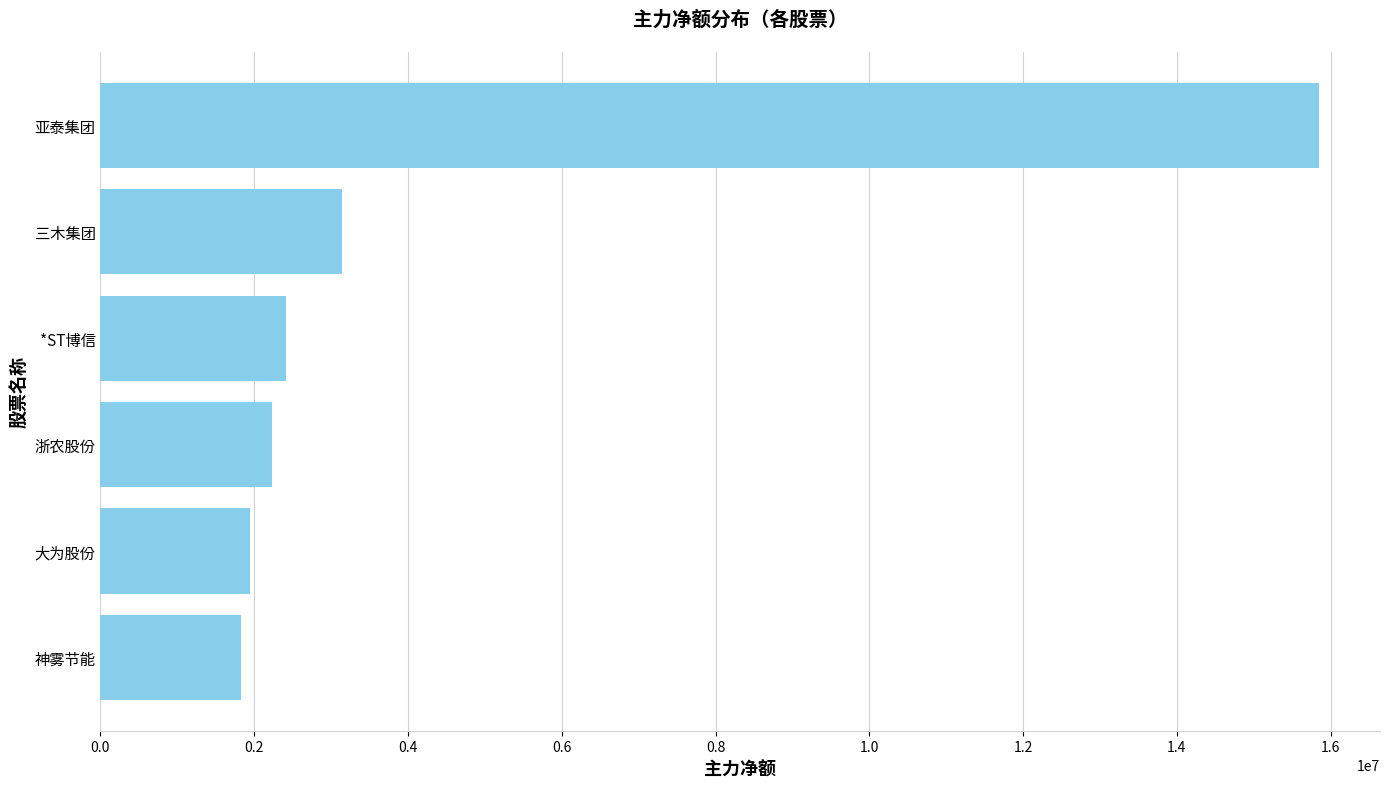

The chart shows a value of 3574404 at 浙农股份. True or false?

False